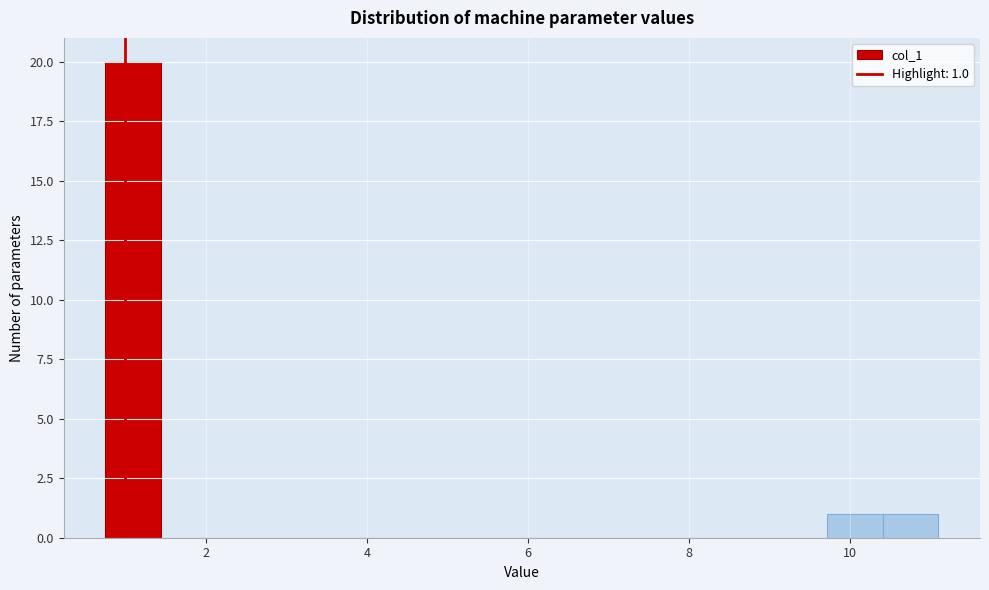

Around what value on the x-axis is the tallest bar? Give the approximate position of its centre, as read against the axis.

1.0